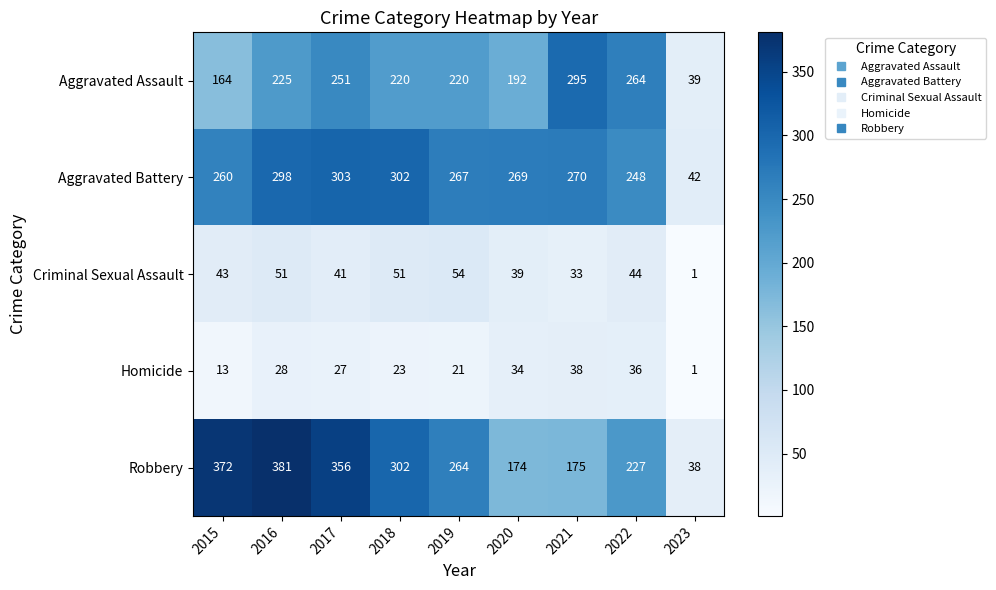

Where is Aggravated Assault nearest to the value 167?

2015